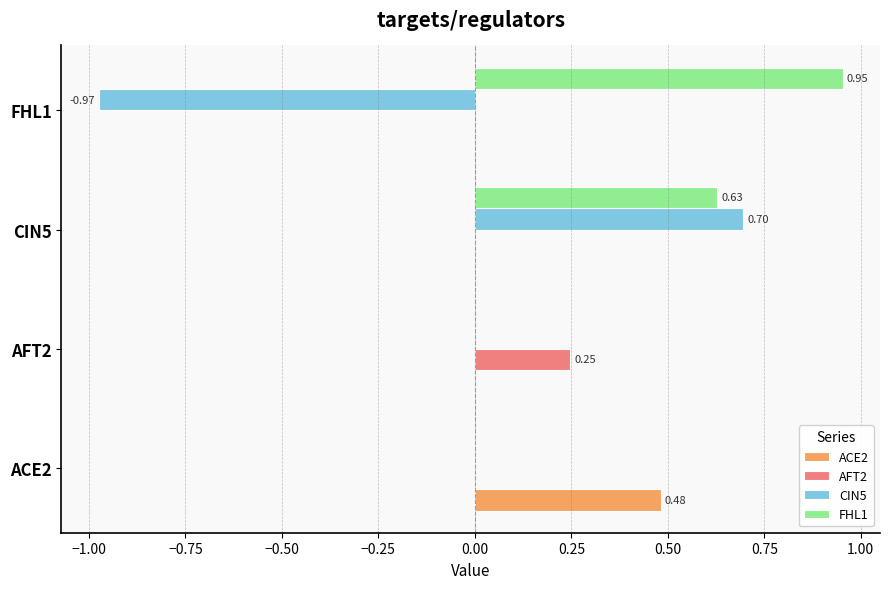

How many CIN5 values are between 0 and 1?

3